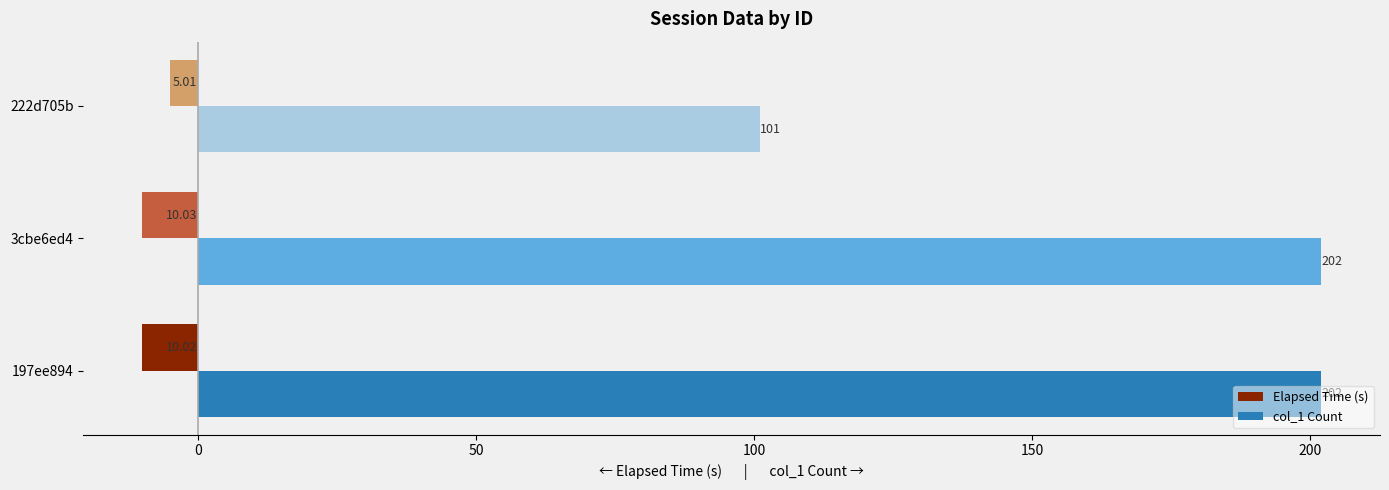

List the series in order of their overall mean, highest first.

col_1 Count, Elapsed Time (s)